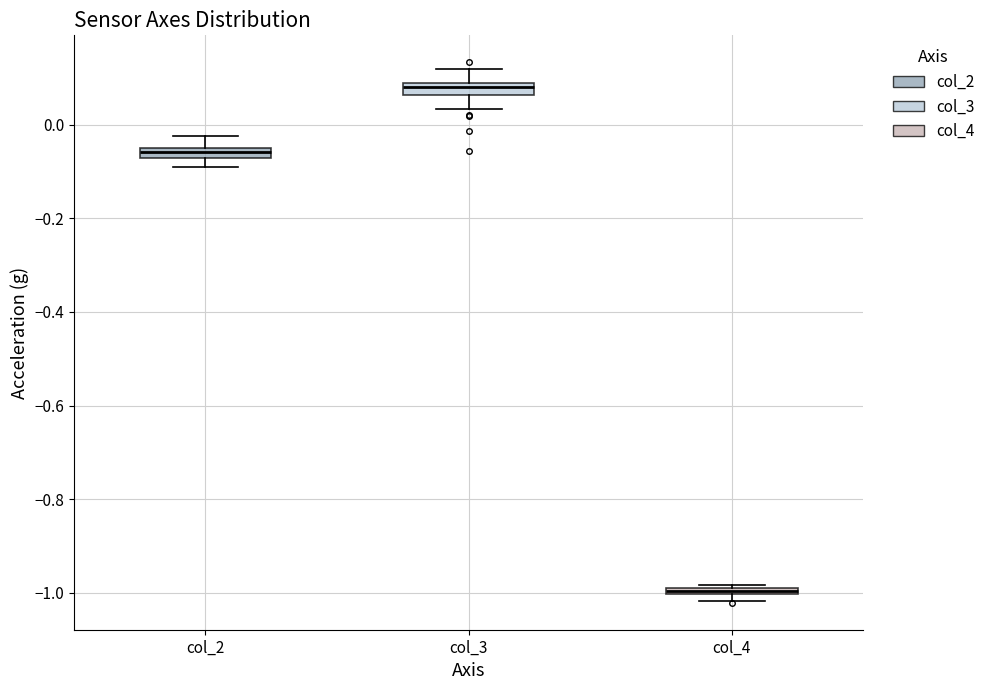

Which box's median line is the lowest?

col_4